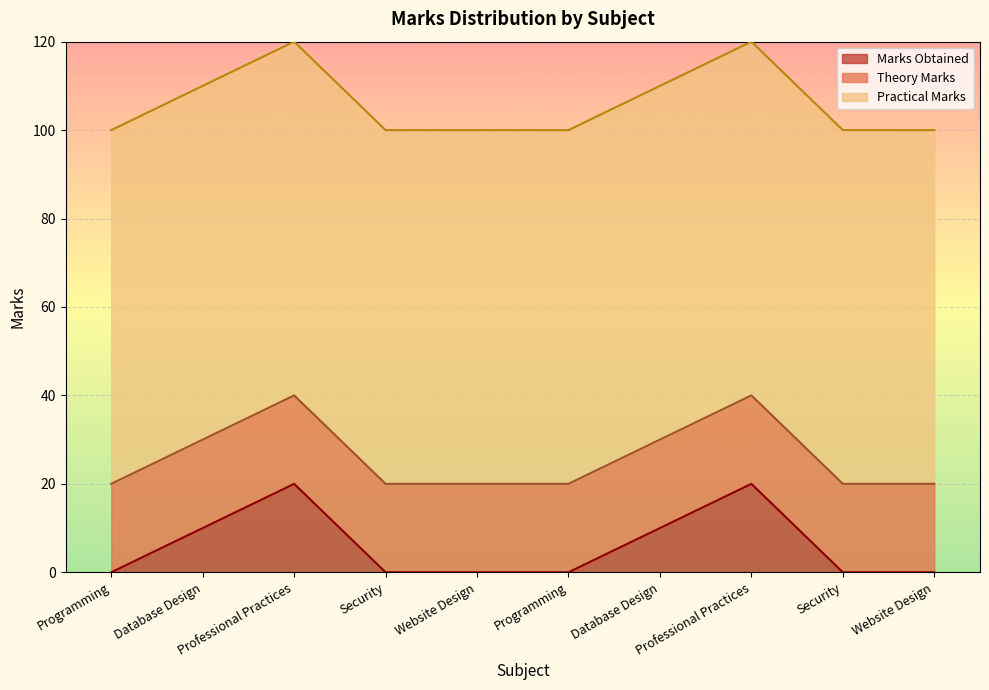

How many series are shown in this chart?

3